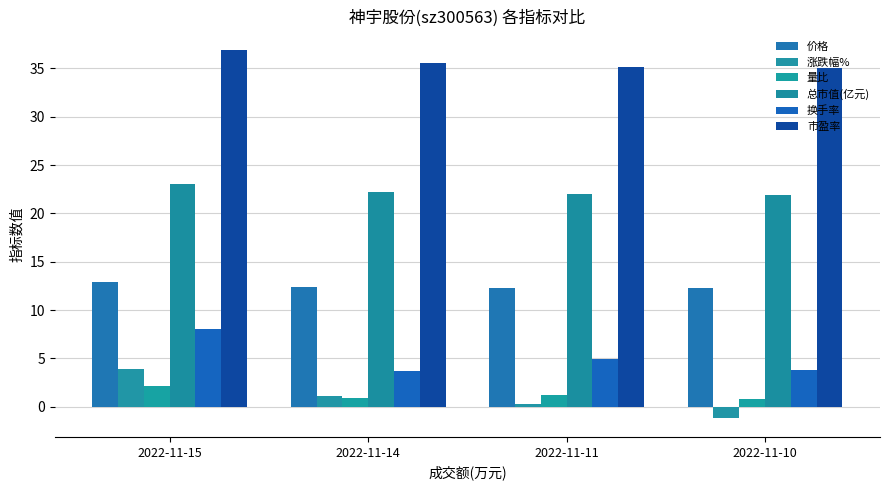

How many values in the 换手率 series exceed 4?

2